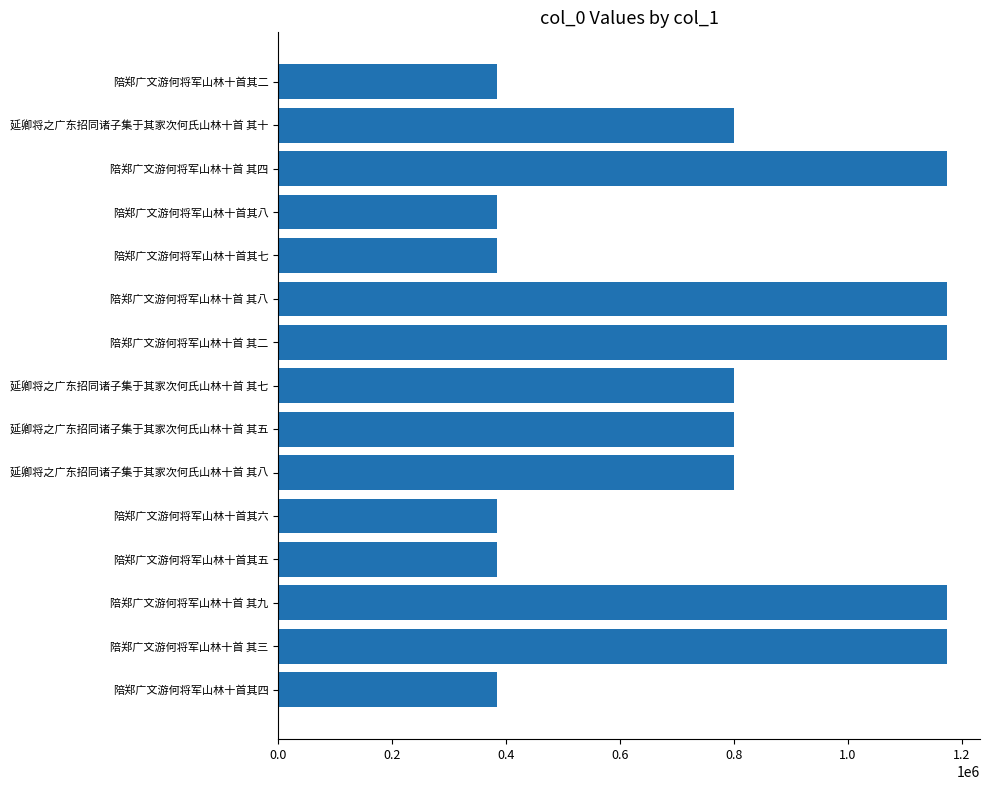

What is the sum of the values at 陪郑广文游何将军山林十首其二 and 陪郑广文游何将军山林十首 其四?

1558088